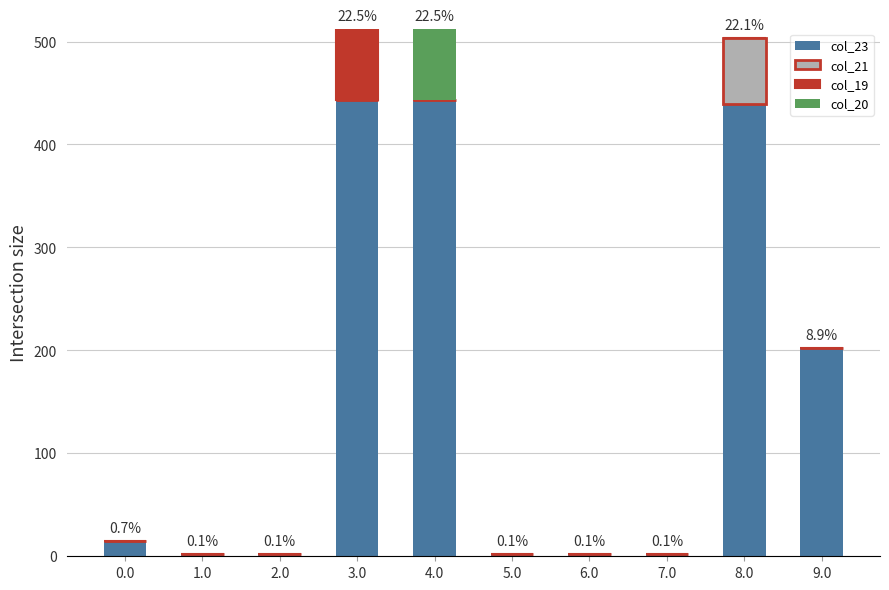

What is the sum of the col_23 values at 8.0 and 9.0?

641.9